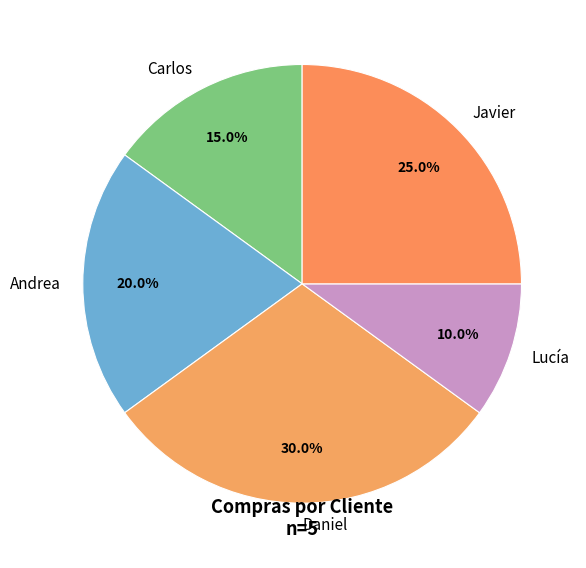

To the nearest percent, what percentage of the pie is Javier?

25%